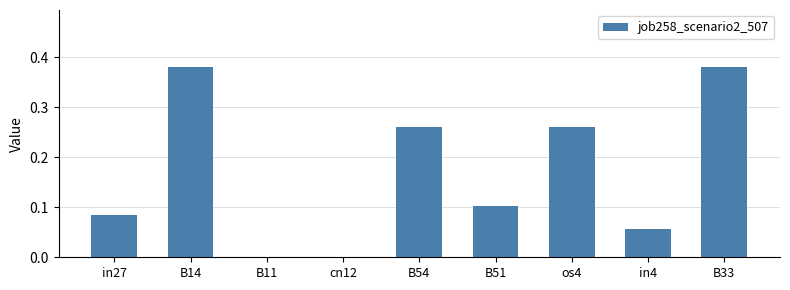

What is the average value?

0.2